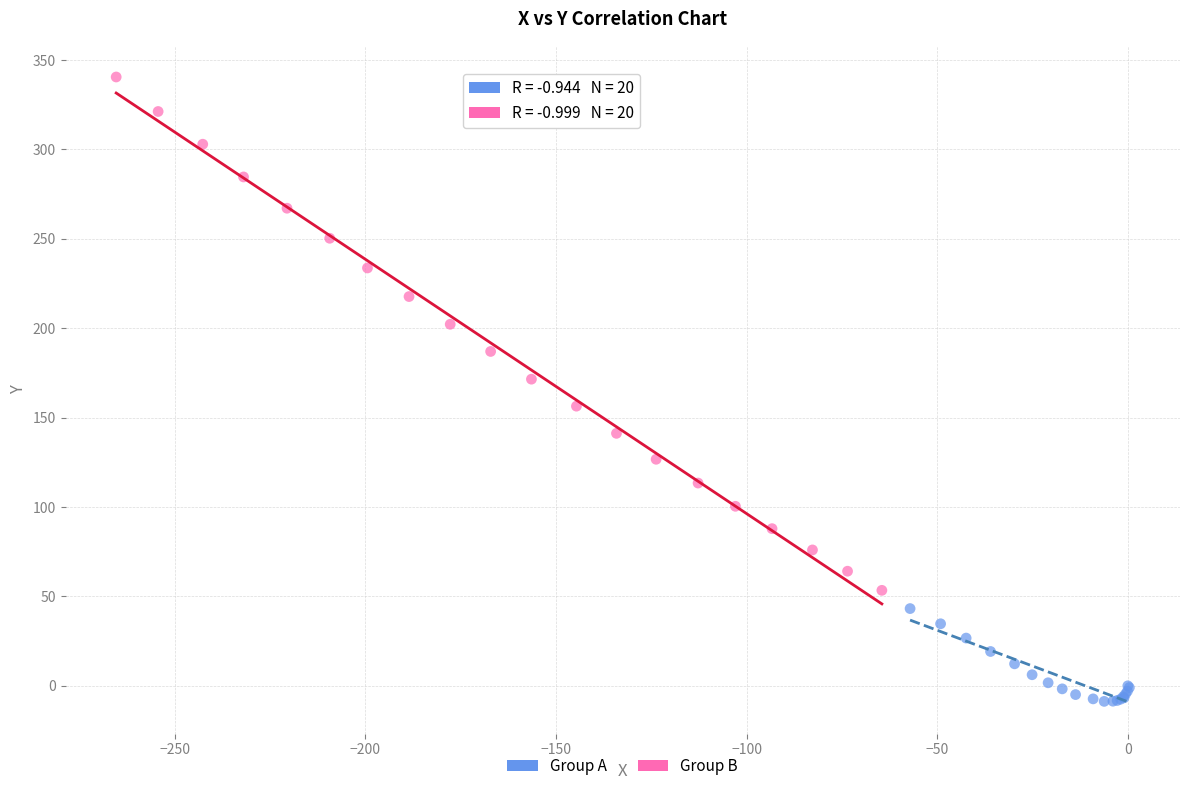

What are all the series names shown in the legend?

Group A, Group B